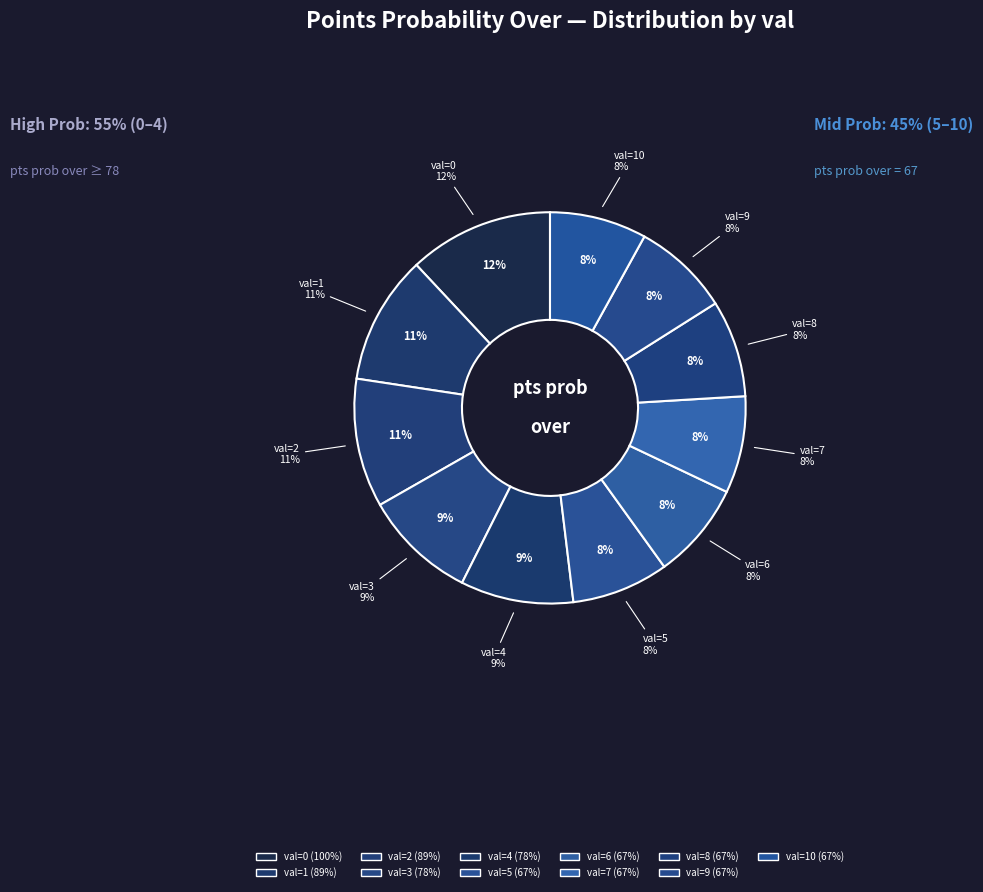

Approximately how many times larger is the value at 5 compared to 3?

0.9